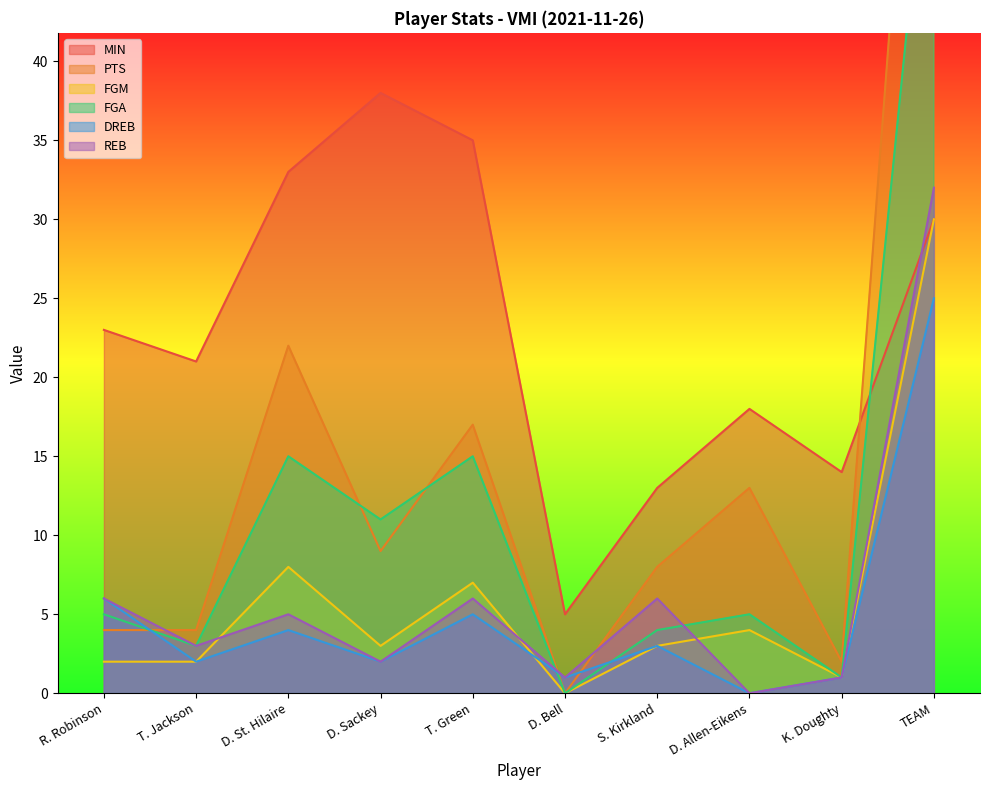

What is the maximum value shown in the chart?

79